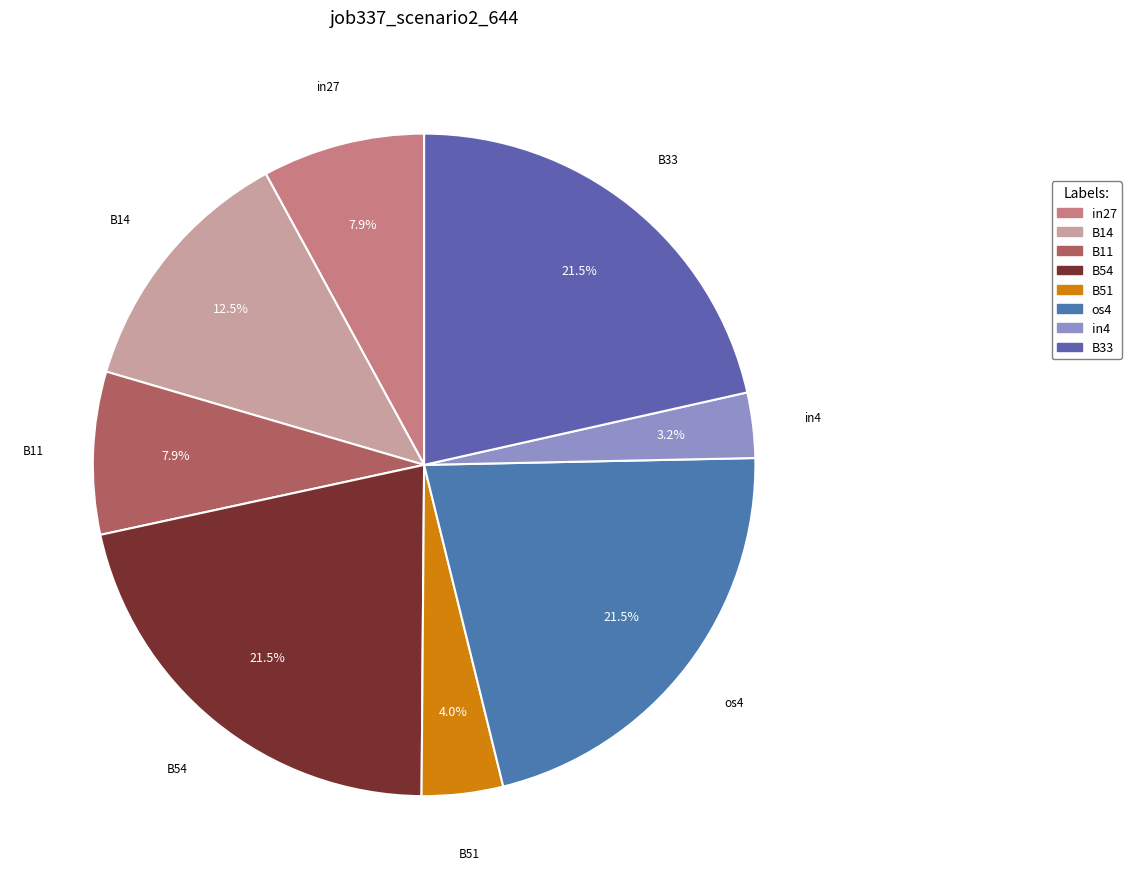

The in4 slice represents 3% of the pie. True or false?

True